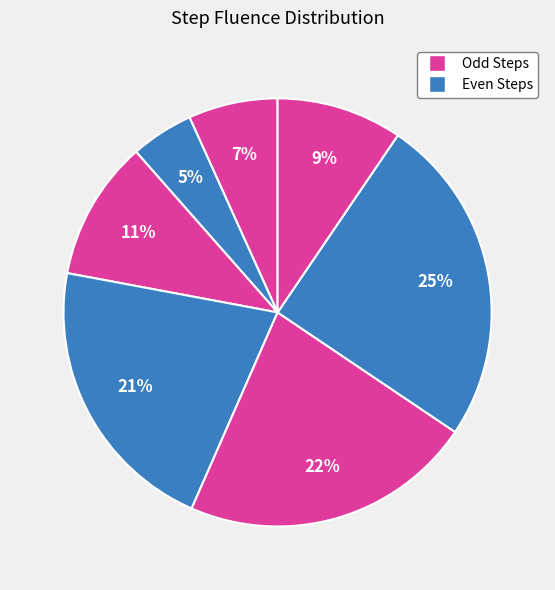

How many slices are in this pie chart?

7